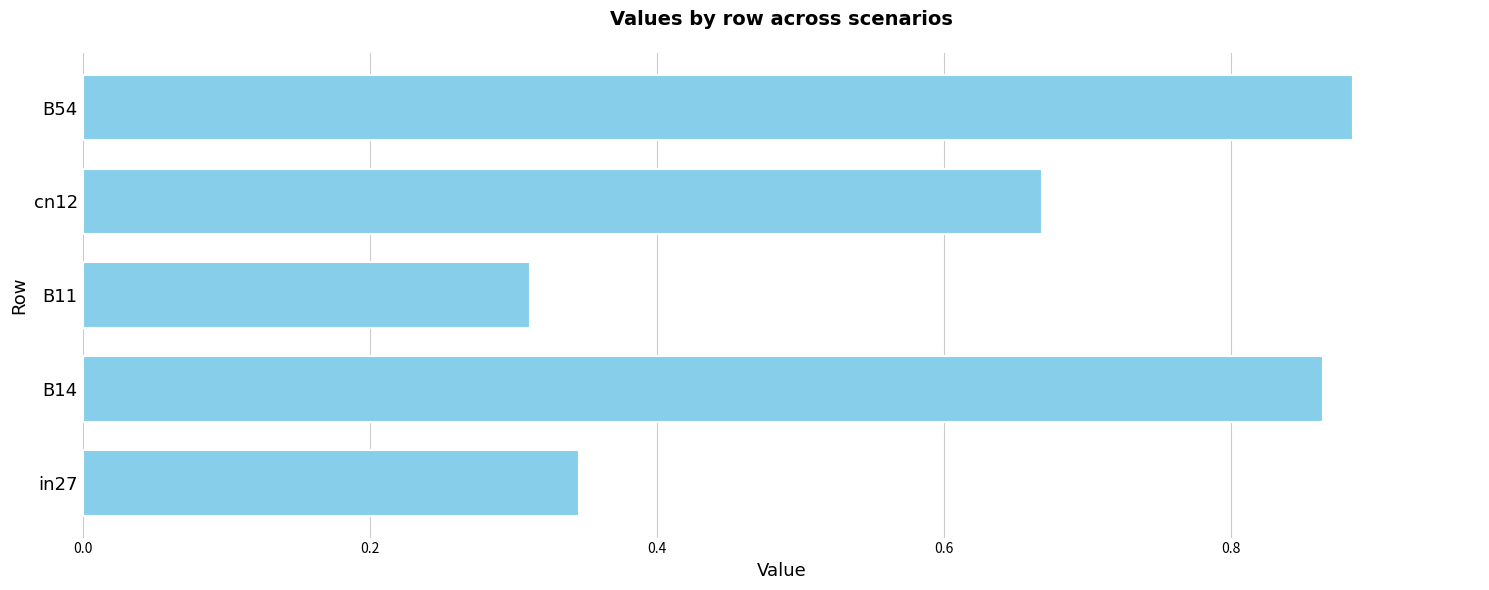

How many distinct data groups are displayed?

1